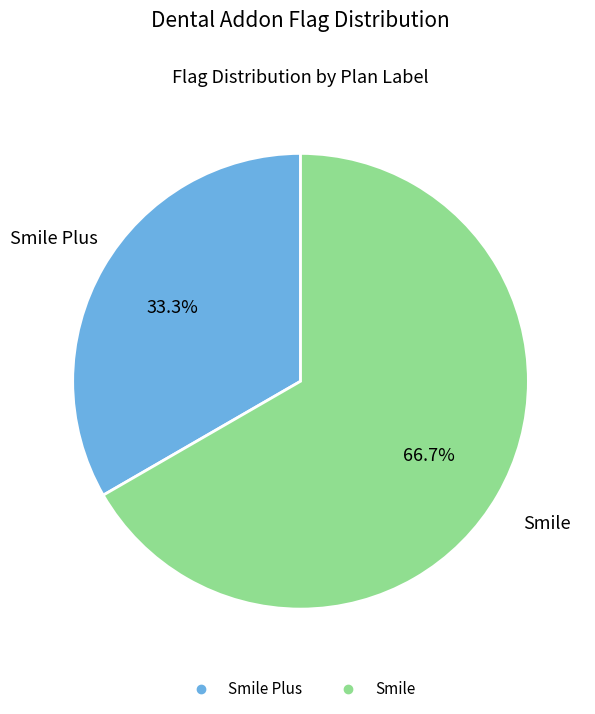

Is there any slice that represents more than half of the pie?

Yes